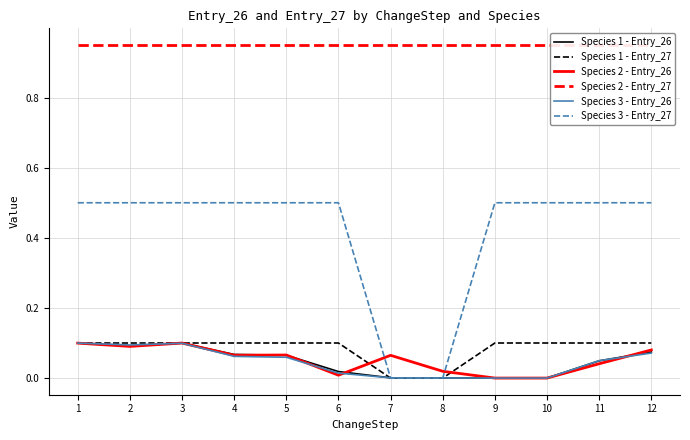

How many interior local valleys does the Species 3 - Entry_26 series have?

1